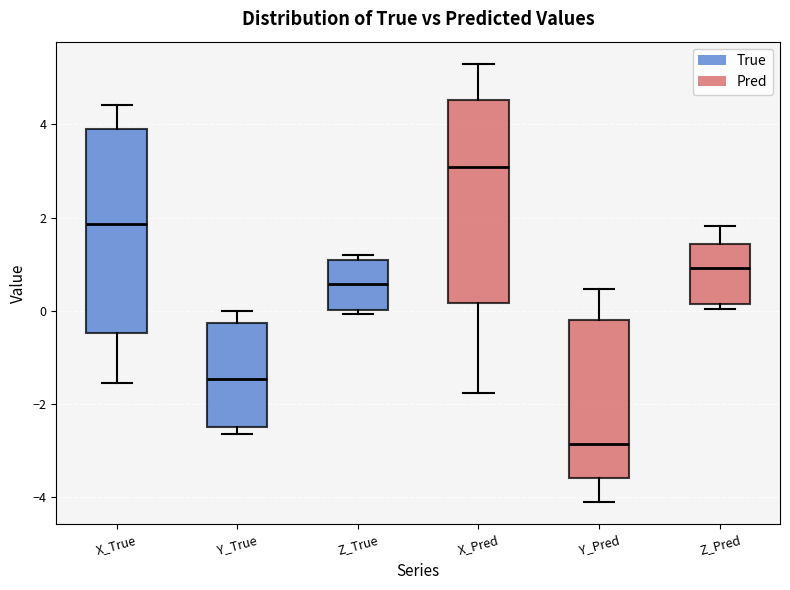

Reading left to right, read every box against the y-axis: the position of its median line, the range the box covers, and the ends of its whiskers. The values are not printed on the chart, so give them approximately, as read against the axis.

X_True: median 1.8, box -0.4 to 3.8, whiskers -1.6 to 4.4
Y_True: median -1.4, box -2.4 to -0.2, whiskers -2.6 to 0.0
Z_True: median 0.6, box 0.0 to 1.0, whiskers 0.0 (just below the box's lower edge) to 1.2
X_Pred: median 3.0, box 0.2 to 4.6, whiskers -1.8 to 5.4
Y_Pred: median -2.8, box -3.6 to -0.2, whiskers -4.2 to 0.4
Z_Pred: median 1.0, box 0.2 to 1.4, whiskers 0.0 to 1.8